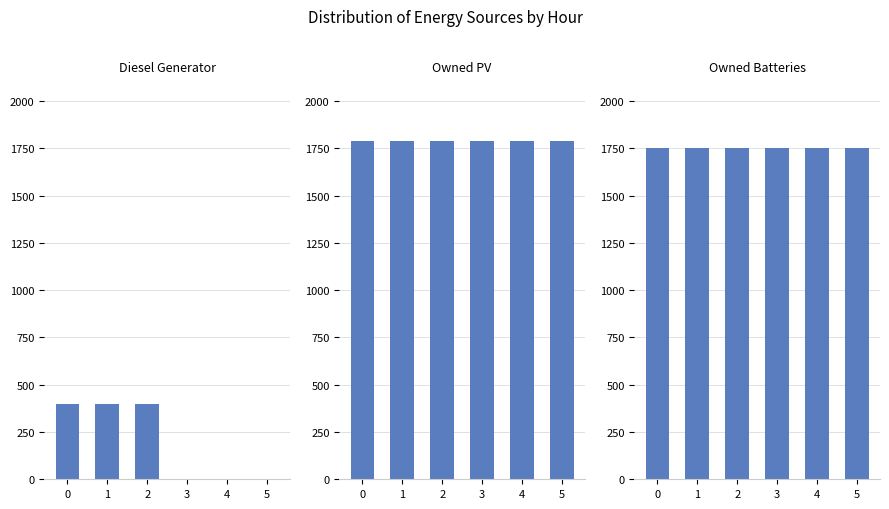

Is it true that Owned PV equals 1787 at 0?

True